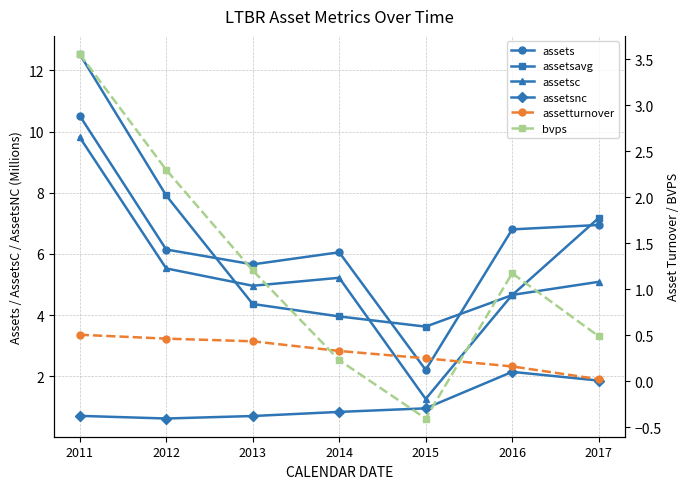

Where is assets nearest to the value 6?

2014